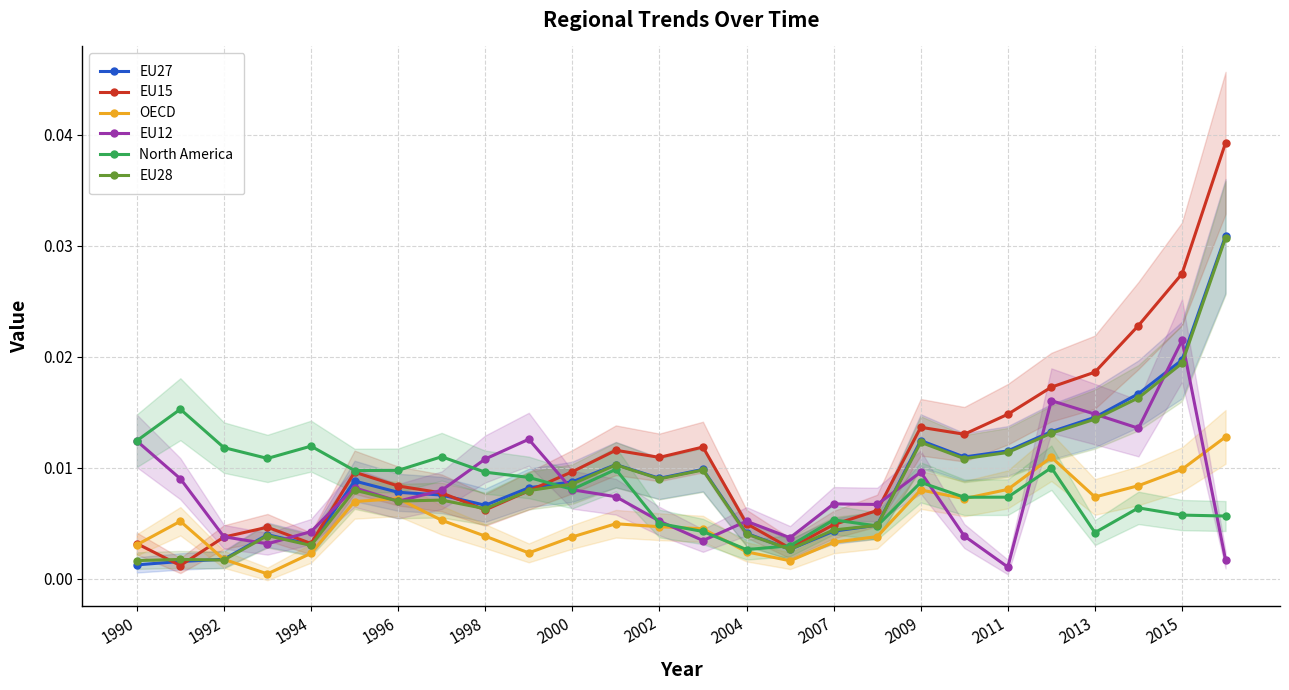

True or false: OECD has more than 1 interior local peaks.

True